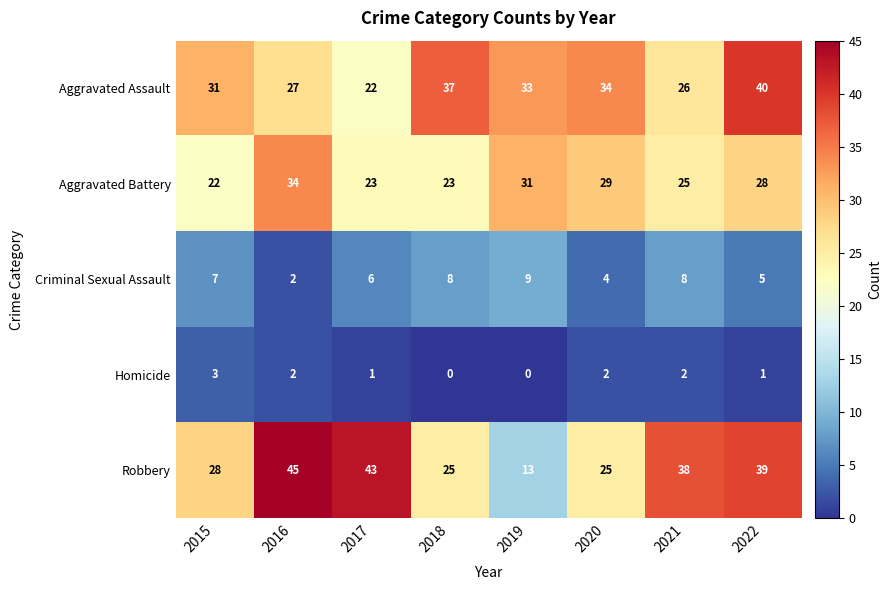

How many categories are shown in the chart?

8